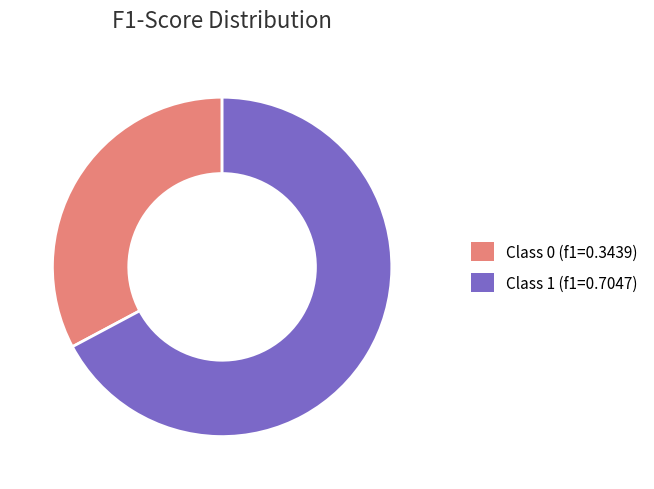

Is it true that Class 1 (f1=0.7047) is 80% of the pie?

False